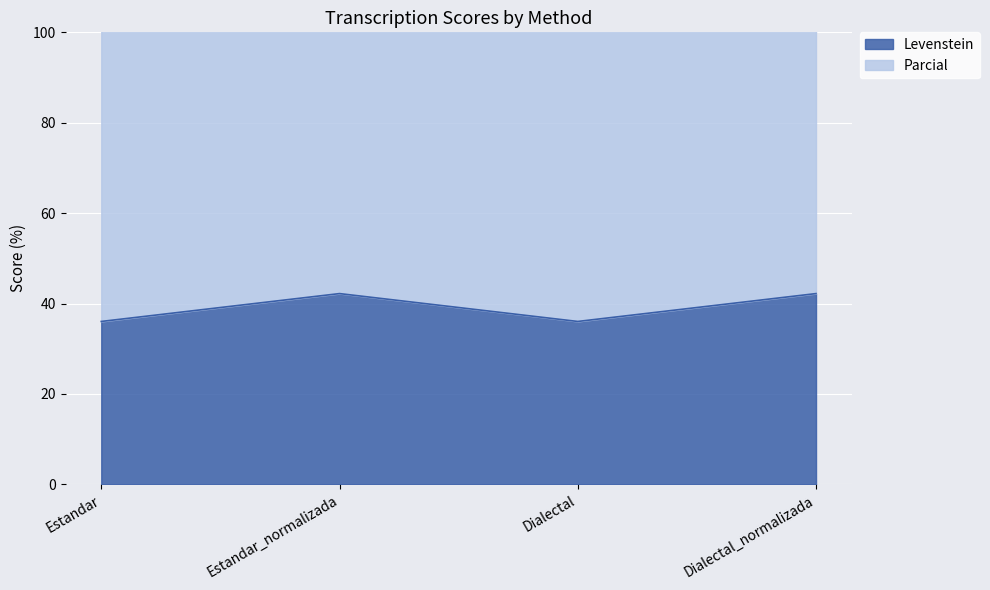

List the series in order of their overall mean, highest first.

Parcial, Levenstein